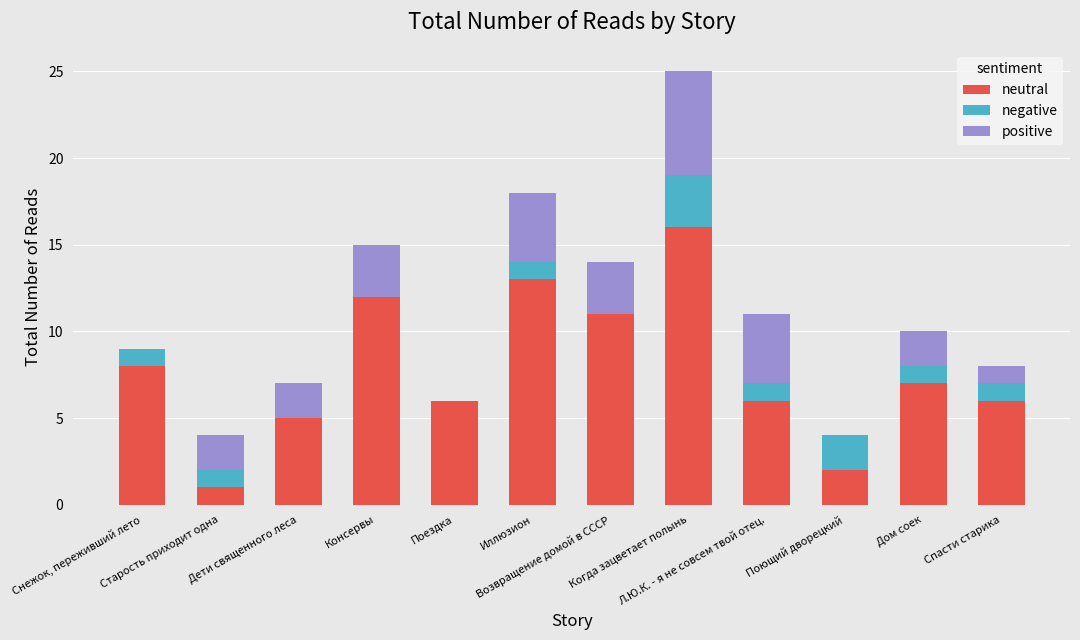

The positive series shows 1 at Старость приходит одна. True or false?

False